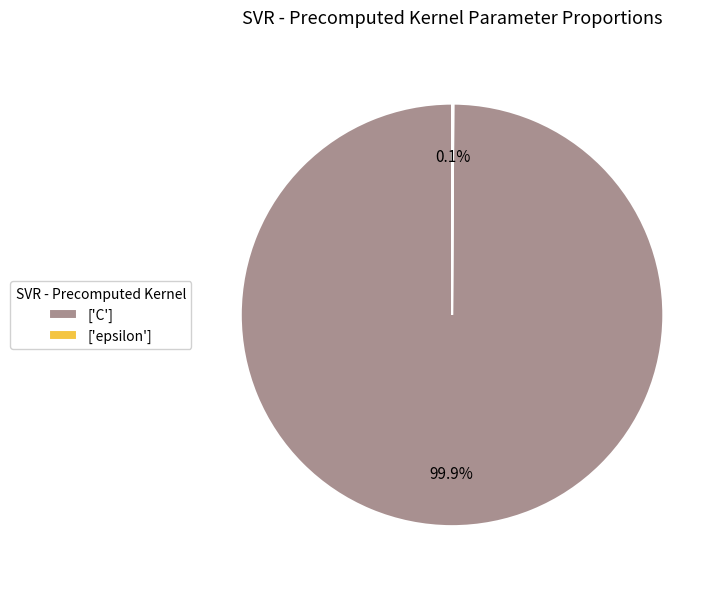

Which category has the biggest portion of the pie?

['C']